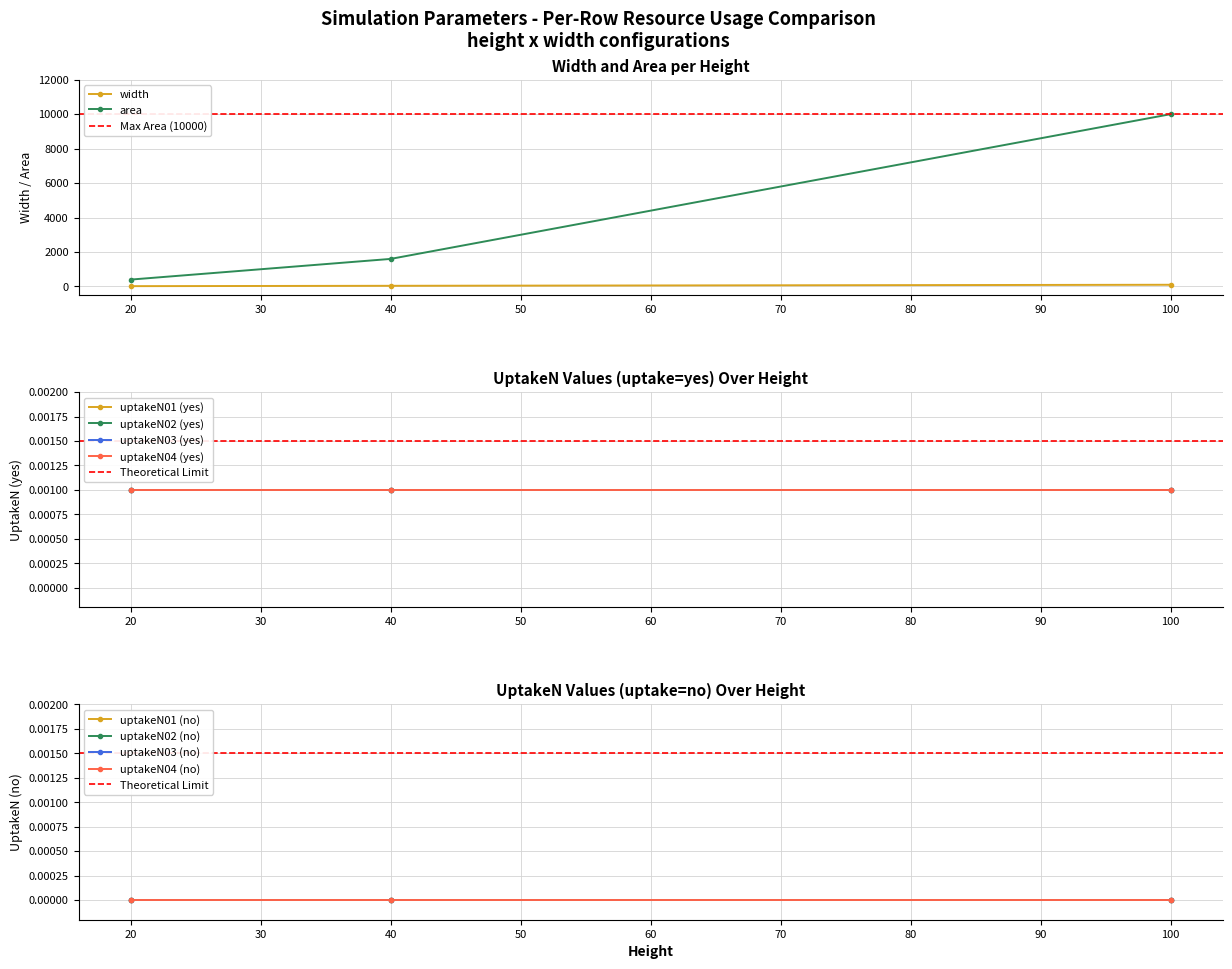

Rank the categories by area value from highest to lowest.

100, 40, 20